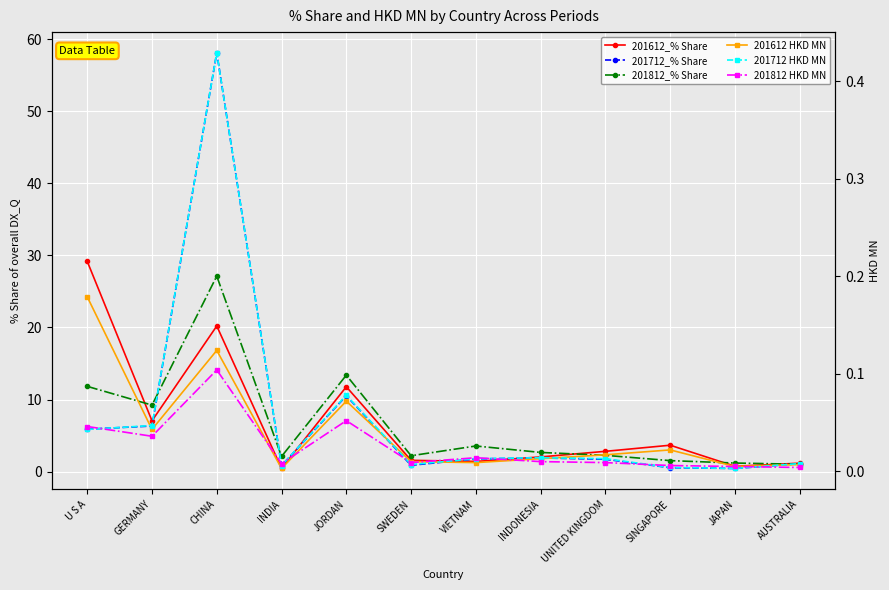

Reading right to left, transcribe all the data shown in this chart.

201612_% Share: AUSTRALIA=1.2	JAPAN=0.7	SINGAPORE=3.7	UNITED KINGDOM=2.8	INDONESIA=2.0	VIETNAM=1.4	SWEDEN=1.6	JORDAN=11.8	INDIA=0.5	CHINA=20.2	GERMANY=7.1	U S A=29.2
201712_% Share: AUSTRALIA=1.1	JAPAN=0.4	SINGAPORE=0.5	UNITED KINGDOM=1.7	INDONESIA=1.9	VIETNAM=1.8	SWEDEN=0.9	JORDAN=10.5	INDIA=0.8	CHINA=58.1	GERMANY=6.3	U S A=5.9
201812_% Share: AUSTRALIA=1.0	JAPAN=1.2	SINGAPORE=1.5	UNITED KINGDOM=2.3	INDONESIA=2.7	VIETNAM=3.6	SWEDEN=2.2	JORDAN=13.4	INDIA=2.1	CHINA=27.1	GERMANY=9.2	U S A=11.8
201612 HKD MN: AUSTRALIA=0.0	JAPAN=0.0	SINGAPORE=0.0	UNITED KINGDOM=0.0	INDONESIA=0.0	VIETNAM=0.0	SWEDEN=0.0	JORDAN=0.1	INDIA=0.0	CHINA=0.1	GERMANY=0.0	U S A=0.2
201712 HKD MN: AUSTRALIA=0.0	JAPAN=0.0	SINGAPORE=0.0	UNITED KINGDOM=0.0	INDONESIA=0.0	VIETNAM=0.0	SWEDEN=0.0	JORDAN=0.1	INDIA=0.0	CHINA=0.4	GERMANY=0.0	U S A=0.0
201812 HKD MN: AUSTRALIA=0.0	JAPAN=0.0	SINGAPORE=0.0	UNITED KINGDOM=0.0	INDONESIA=0.0	VIETNAM=0.0	SWEDEN=0.0	JORDAN=0.1	INDIA=0.0	CHINA=0.1	GERMANY=0.0	U S A=0.0